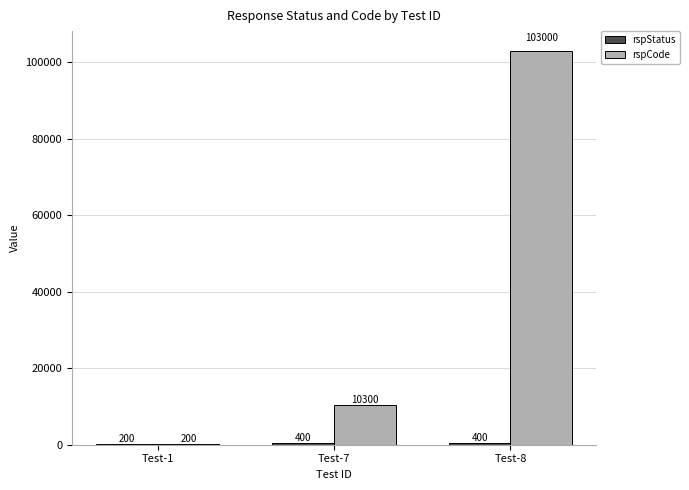

Which series has the largest total across all categories?

rspCode